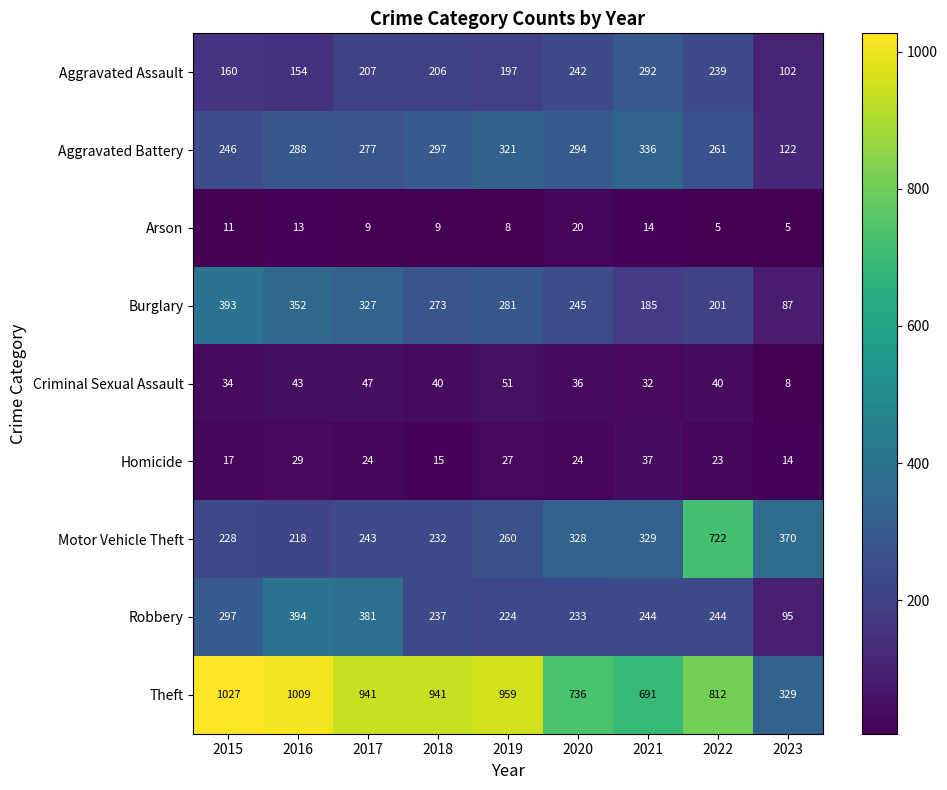

True or false: Robbery has a value of 244 at 2022.

True